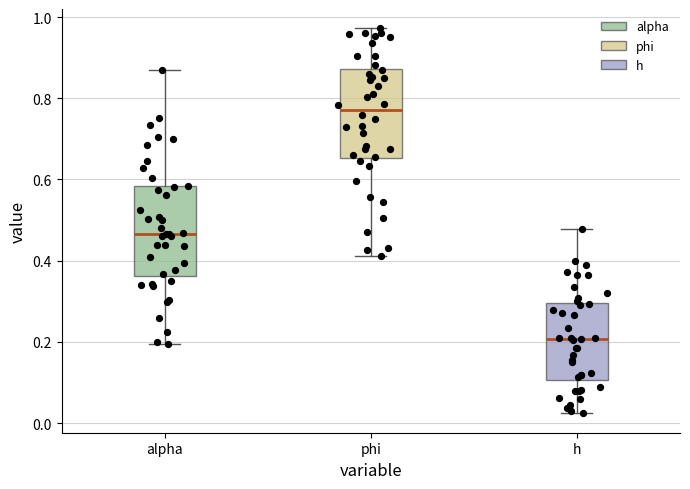

Reading left to right, transcribe this box plot: for each box, give where its median line is, the range the box spans, and where its two whiskers end, as read against the y-axis. The values are not printed on the chart, so give them approximately, as read against the axis.

alpha: median 0.46, box 0.36 to 0.58, whiskers 0.20 to 0.86
phi: median 0.78, box 0.66 to 0.88, whiskers 0.42 to 0.98
h: median 0.20, box 0.10 to 0.30, whiskers 0.02 to 0.48